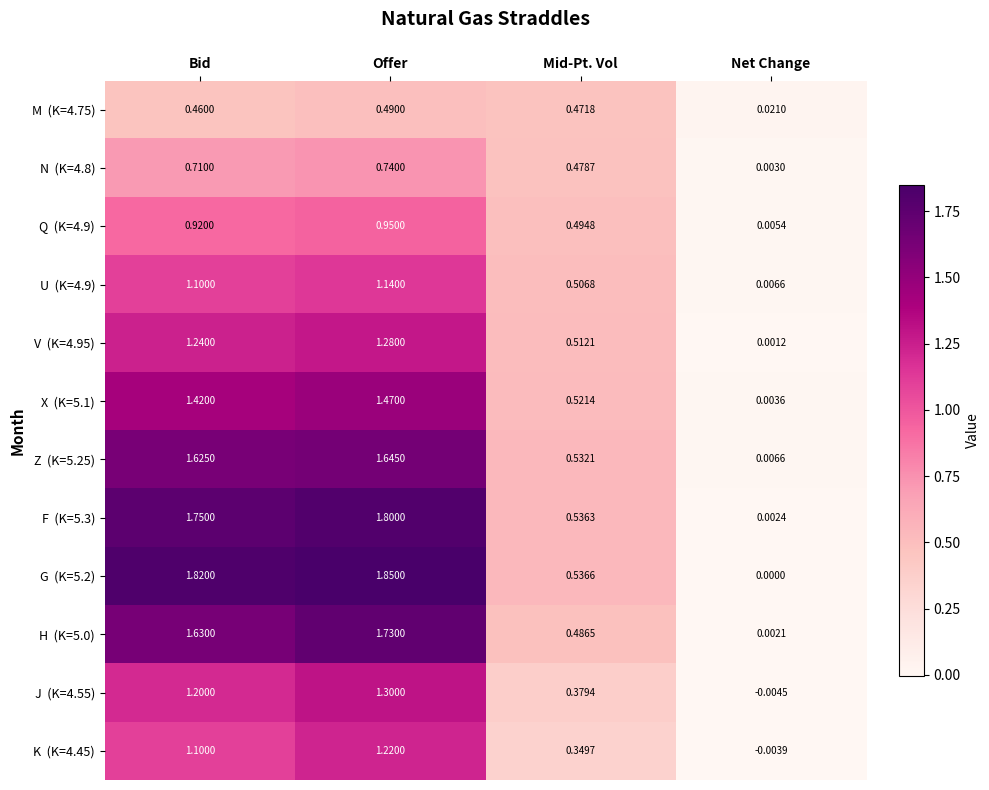

Which label corresponds to the smallest value in the chart?

Net Change